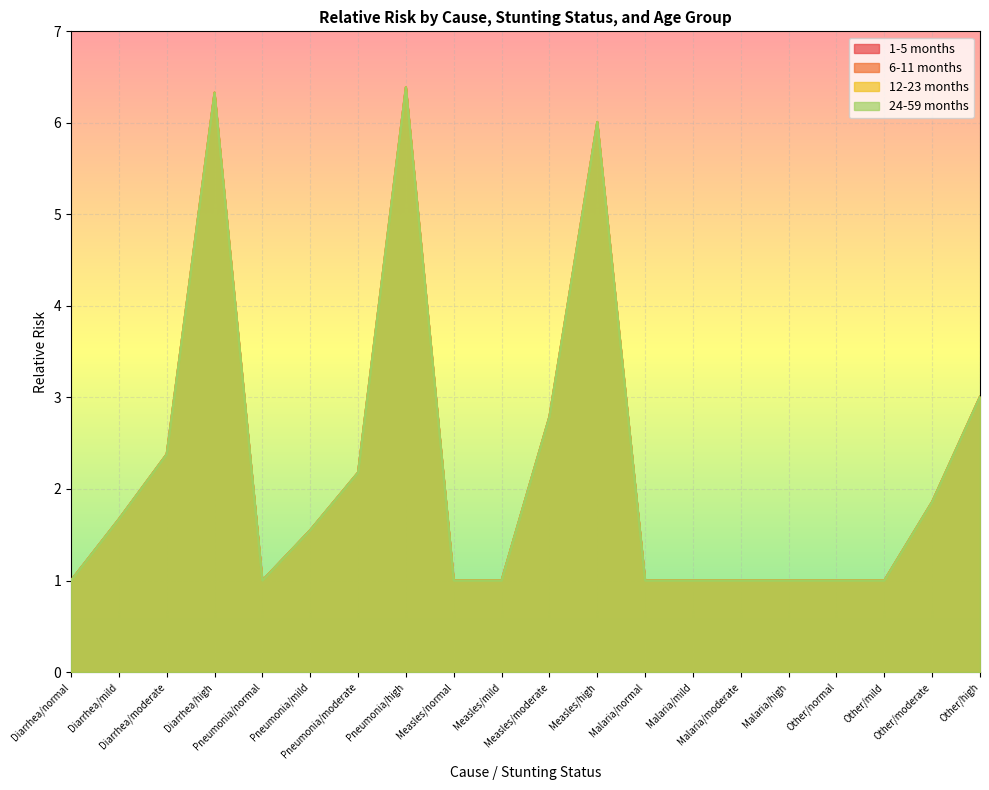

How many lines are shown in the chart?

4